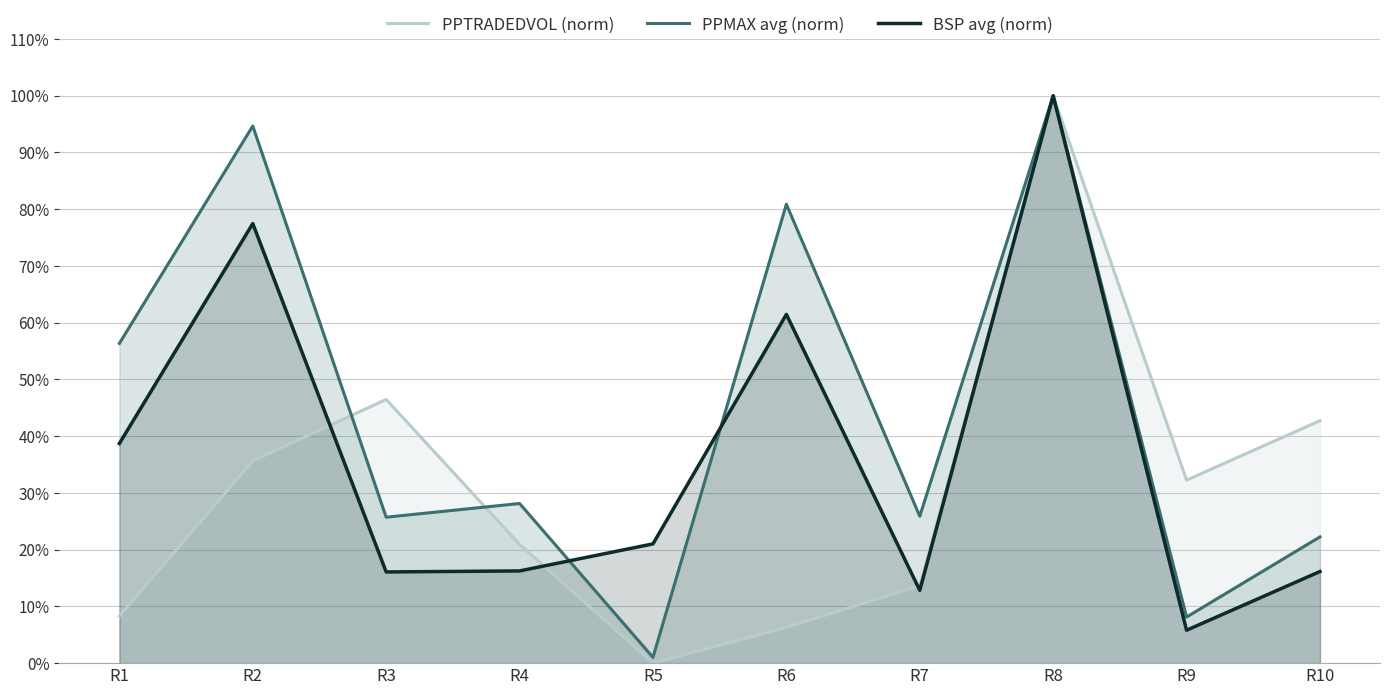

How many values in the PPTRADEDVOL (norm) series exceed 0?

9